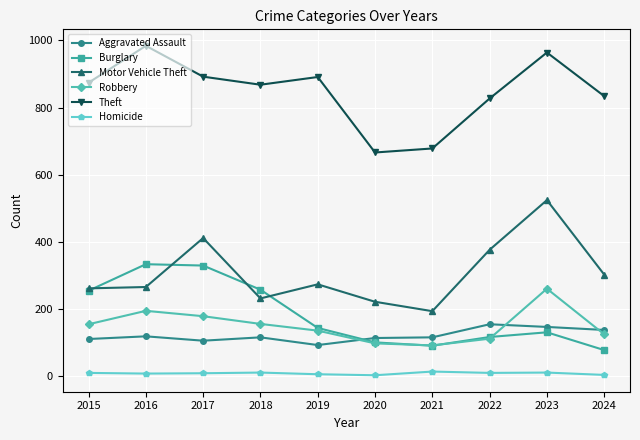

What is the average value of the Burglary series?

183